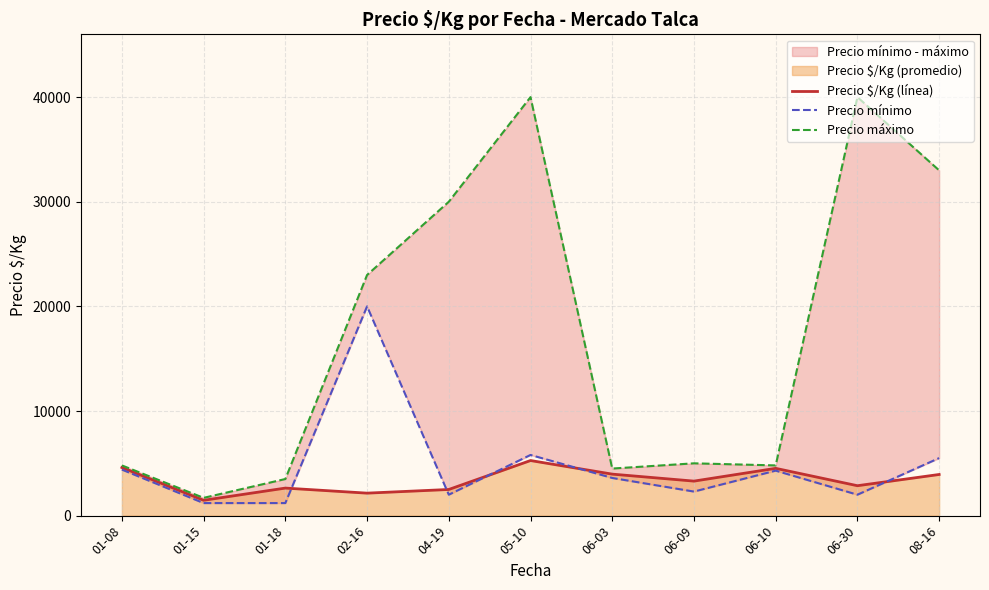

True or false: Precio máximo has a value of 39821.4 at 02-16.

False